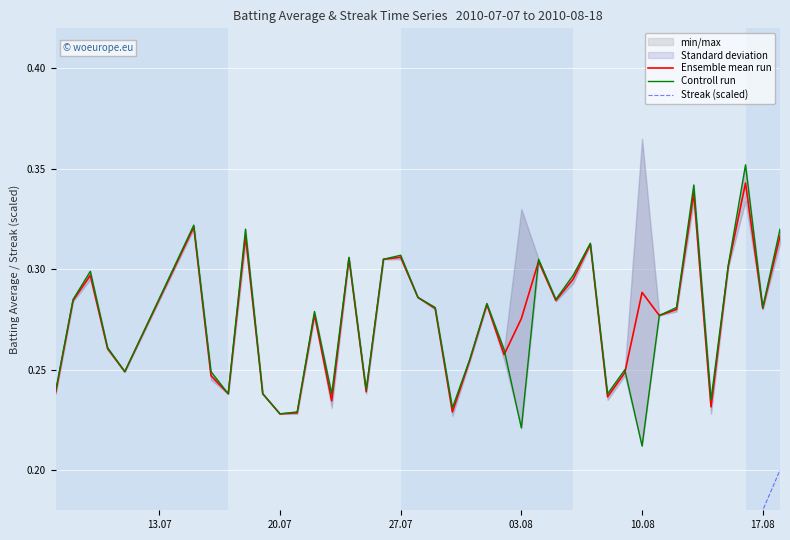

The Ensemble mean run series shows 0.1 at 39. True or false?

False